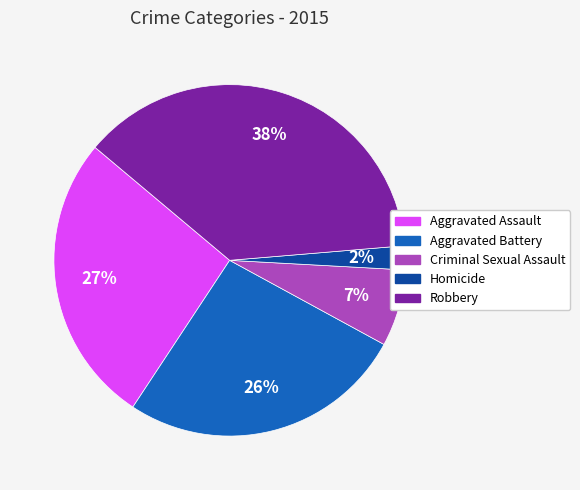

To the nearest percent, what is the combined percentage of Aggravated Assault and Homicide?

29%